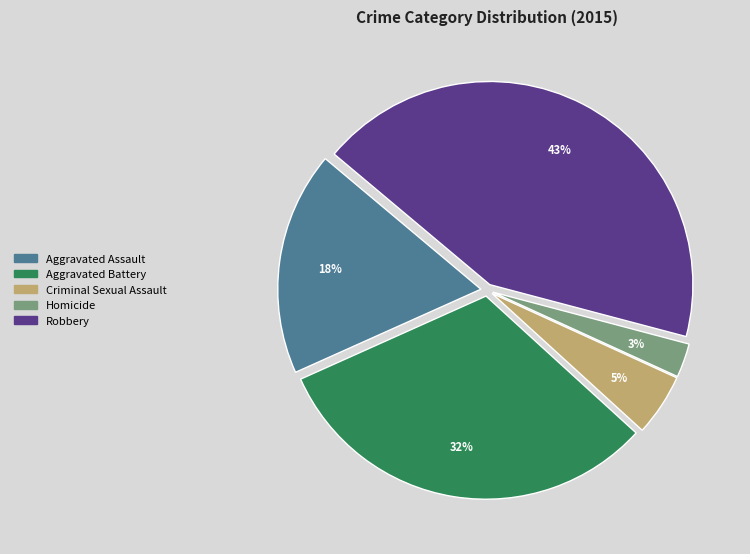

Do Robbery and Aggravated Battery together represent more than half of the pie?

Yes